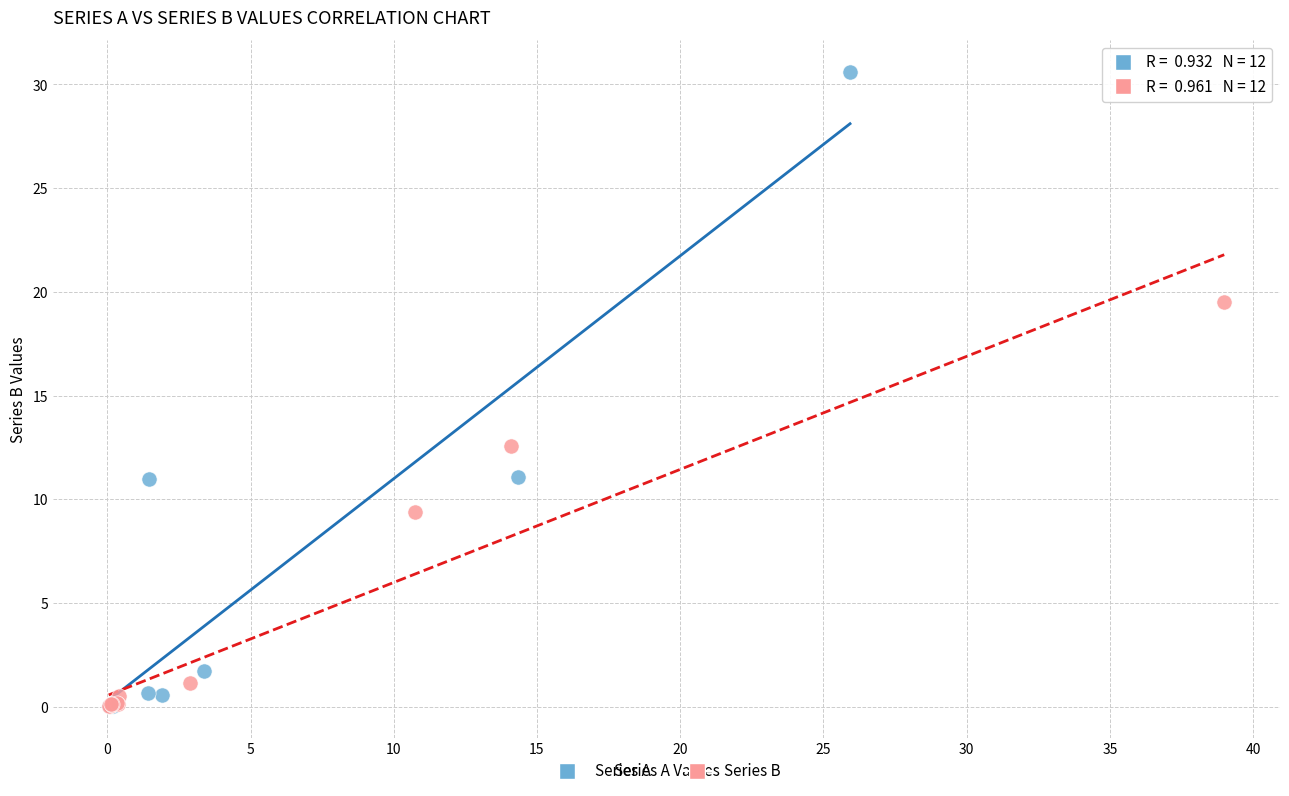

Which series contains the highest Y value?

Series A